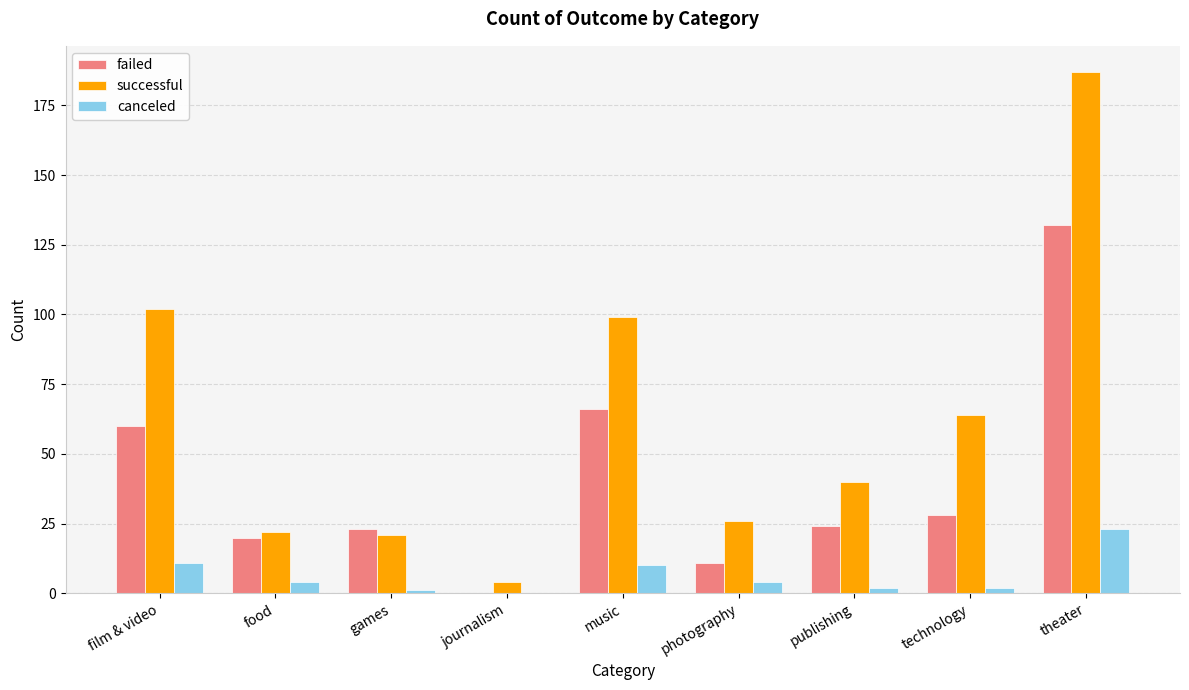

Where is successful nearest to the value 95?

music